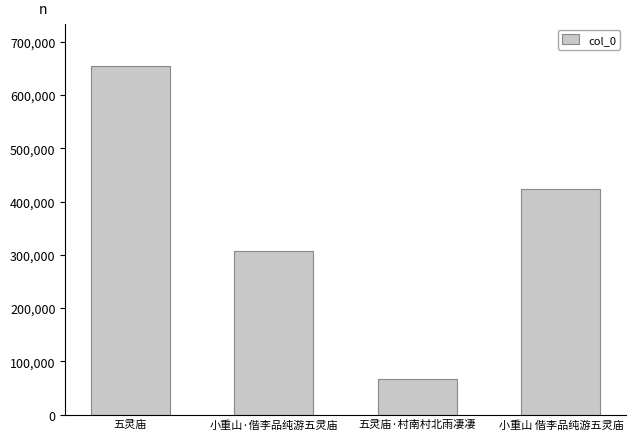

Reading right to left, what are all the values shown in this chart?

423107	67474	307889	654273